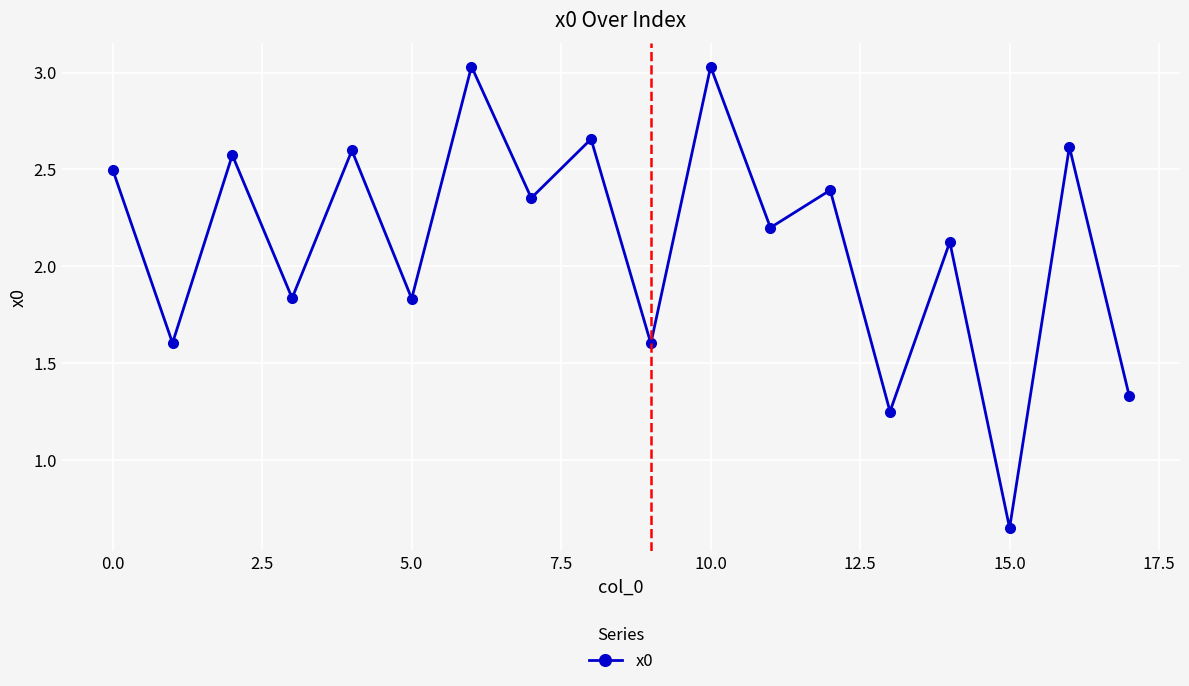

What is the average value?

2.1